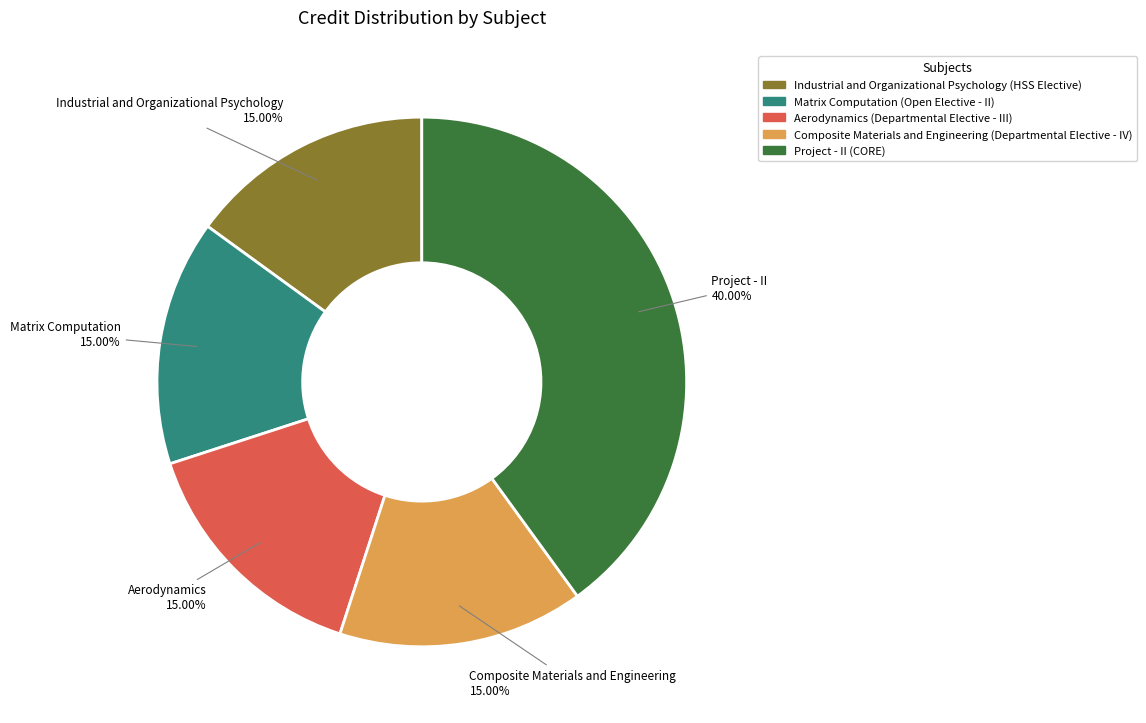

To the nearest percent, what is the average slice percentage?

20%